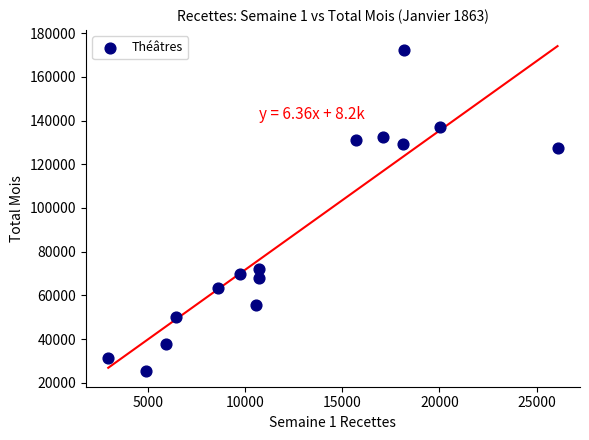

What is the range of X values (max minus min)?

23136.5